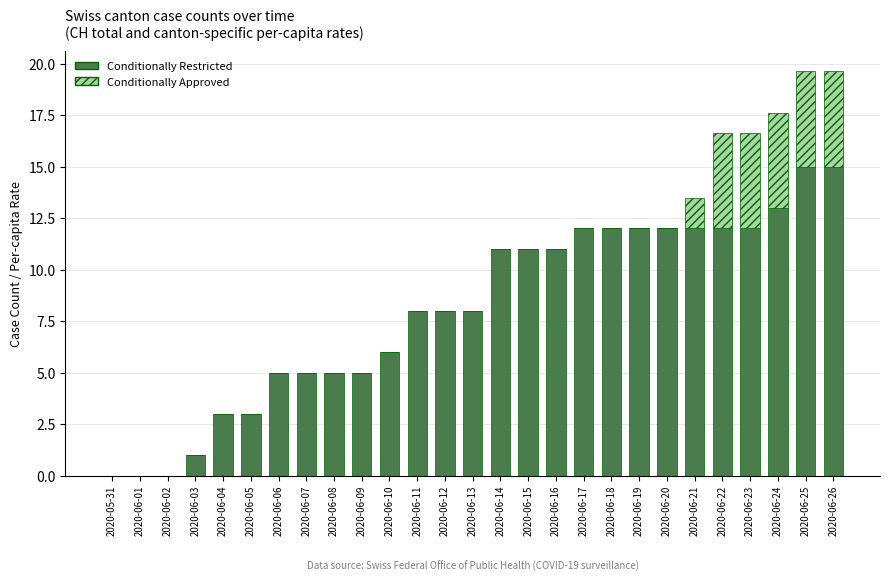

What is the sum of the Conditionally Restricted values at 2020-06-15 and 2020-06-23?

23.0